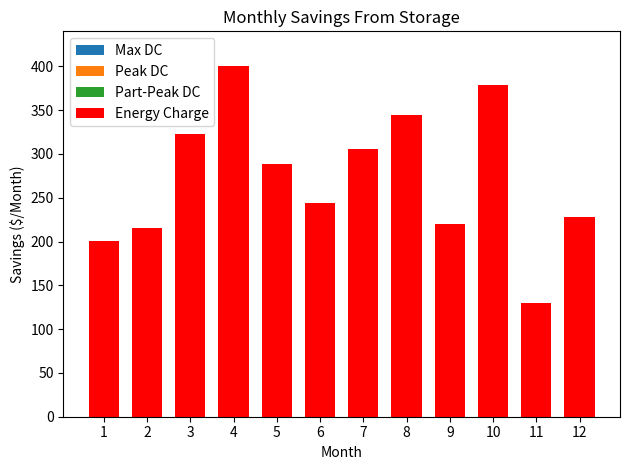

What is the average value?

273.2